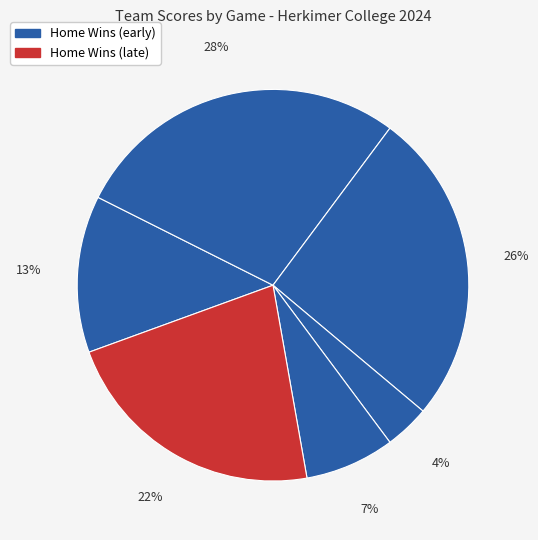

How many slices are in this pie chart?

6